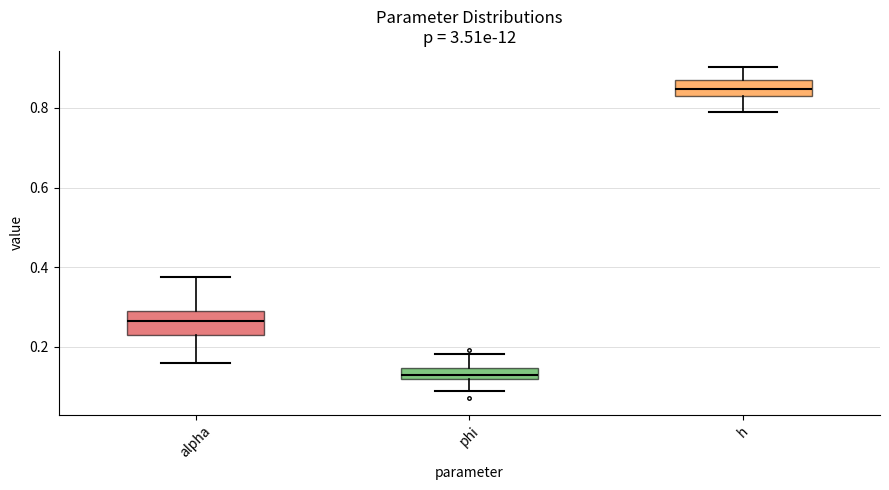

Which box has the highest median line?

h